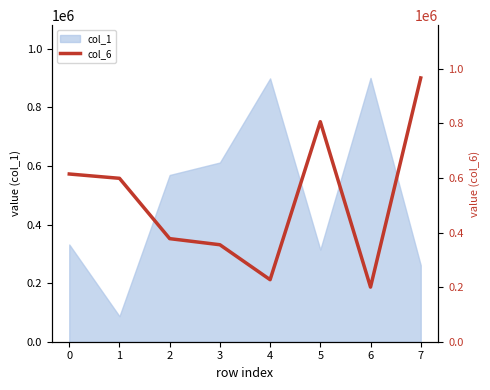

The value at 3 is 355453. True or false?

True